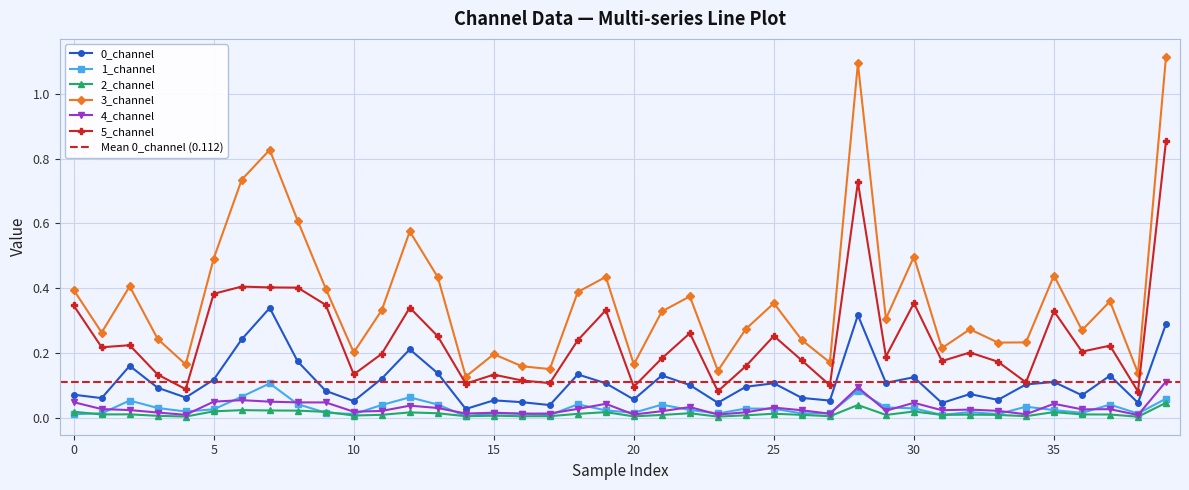

Which series changed the most between 10 and 24?

3_channel